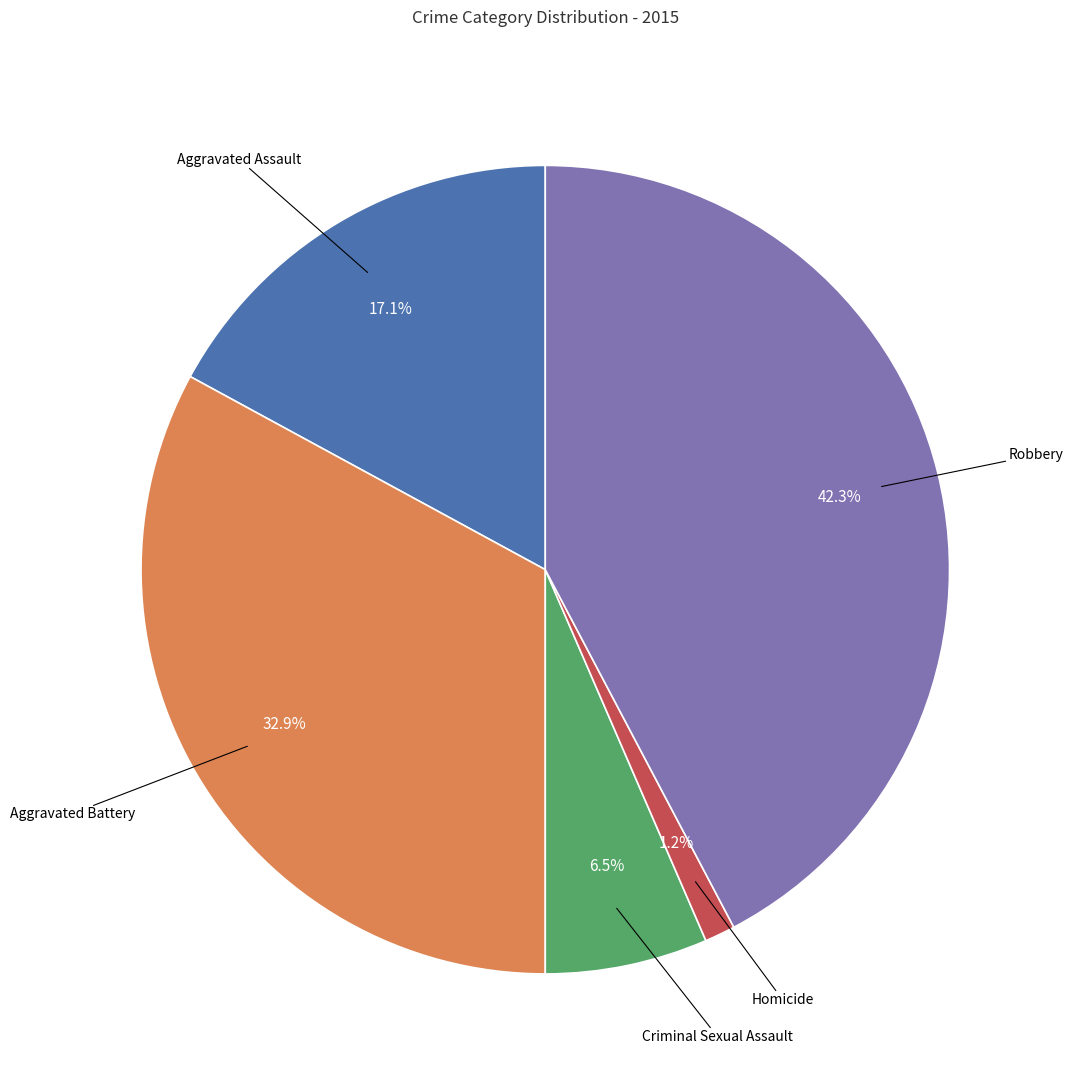

What is the total percentage of Aggravated Battery and Robbery?

75.2%